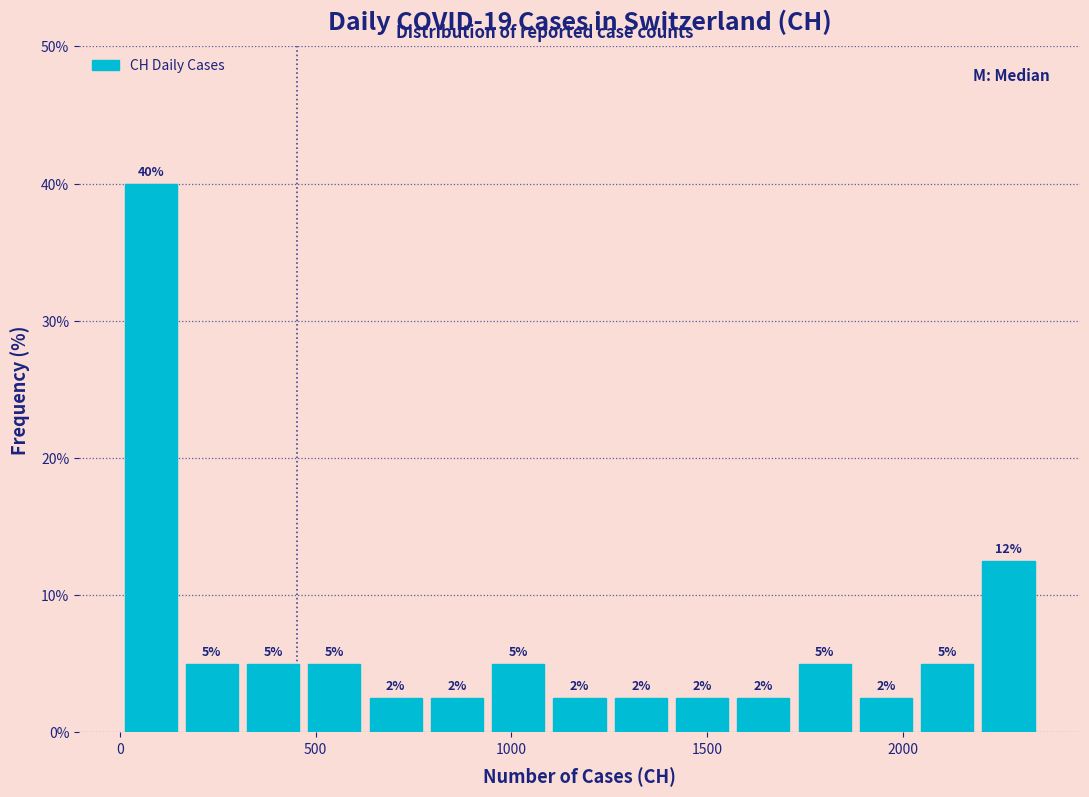

Read against the x-axis, roughly where is the centre of the tallest bar?

100